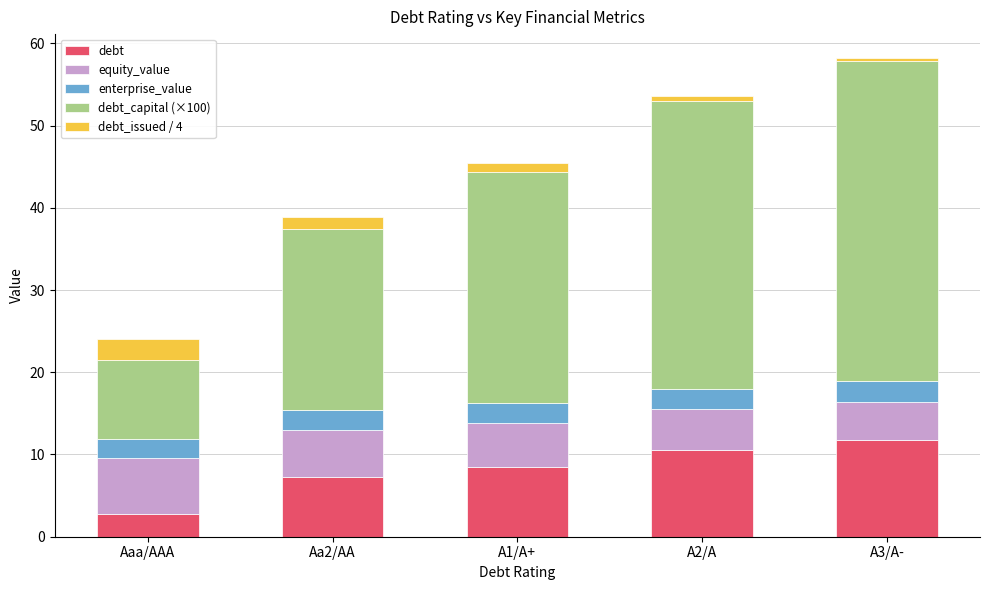

What is the difference between the maximum and second lowest values in the debt series?

4.5